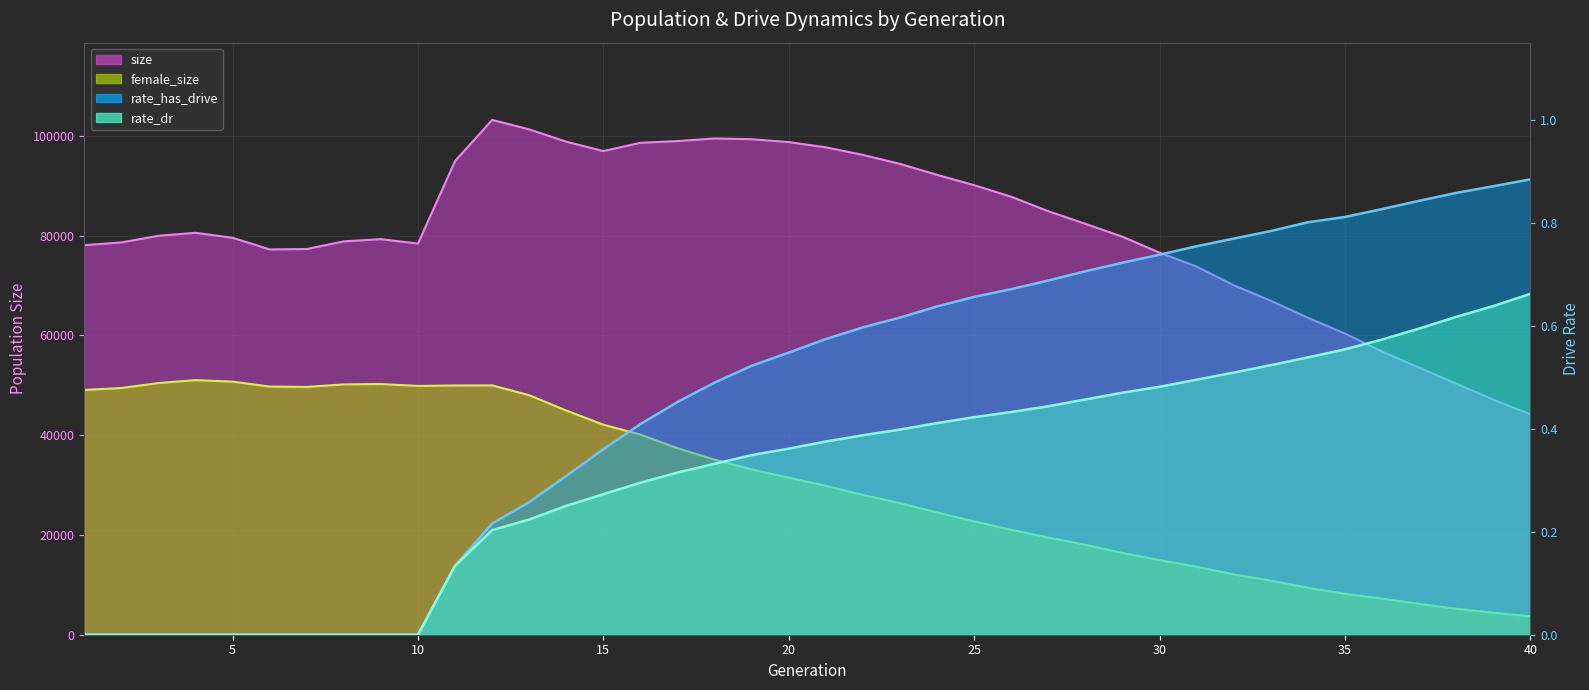

What is the average value of the rate_has_drive series?

0.5